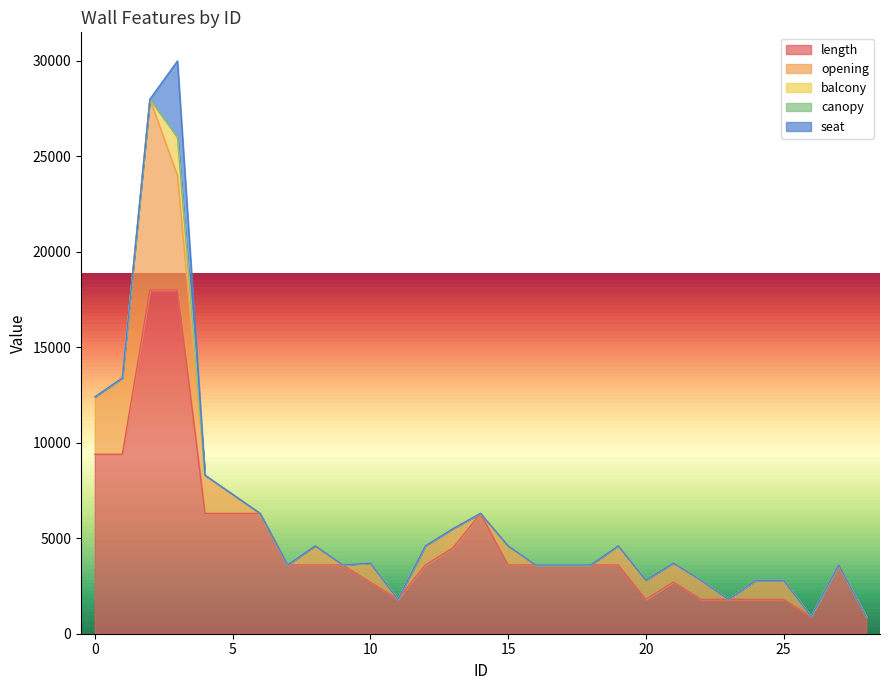

What is the total value across all series at 27?

3600